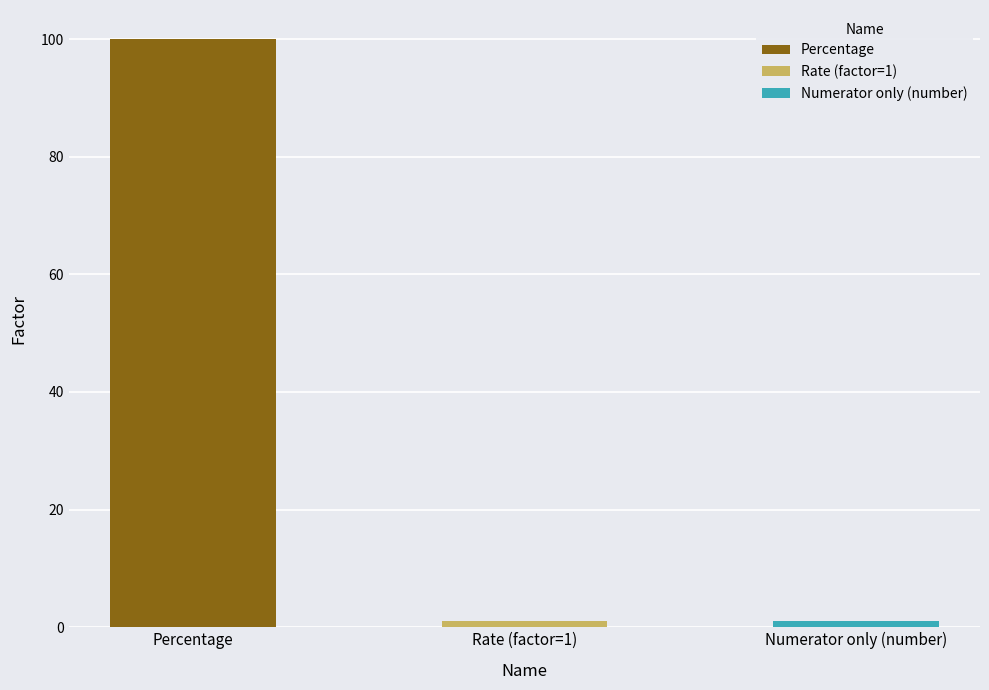

List the labels in order of value, largest first.

Percentage, Rate (factor=1), Numerator only (number)